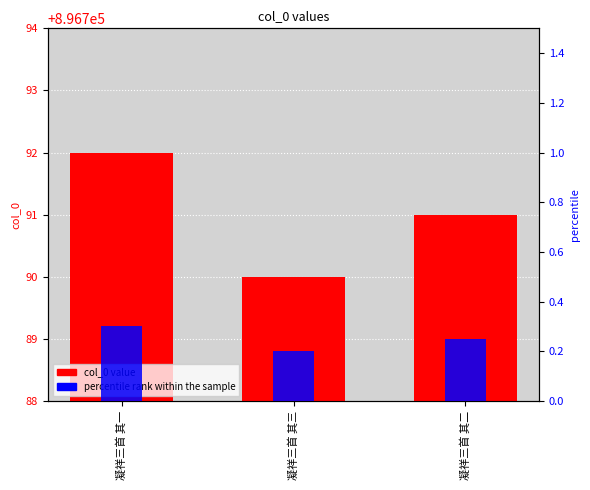

How many distinct data groups are displayed?

2